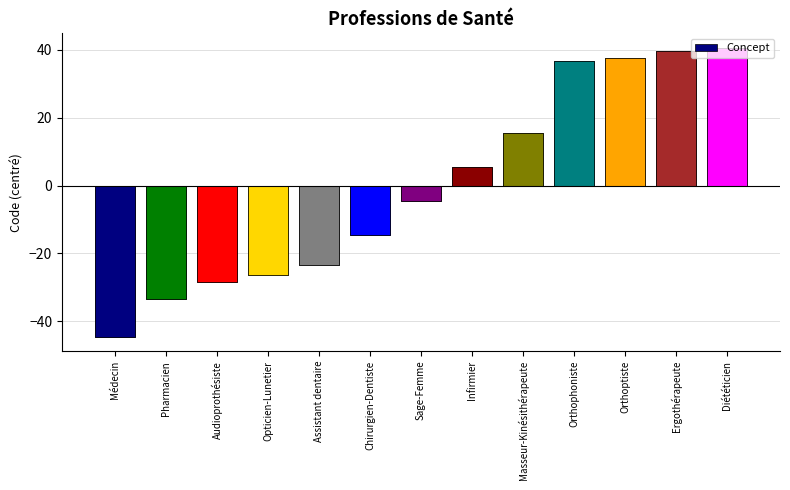

List the labels in order of value, largest first.

Diététicien, Ergothérapeute, Orthoptiste, Orthophoniste, Masseur-Kinésithérapeute, Infirmier, Sage-Femme, Chirurgien-Dentiste, Assistant dentaire, Opticien-Lunetier, Audioprothésiste, Pharmacien, Médecin